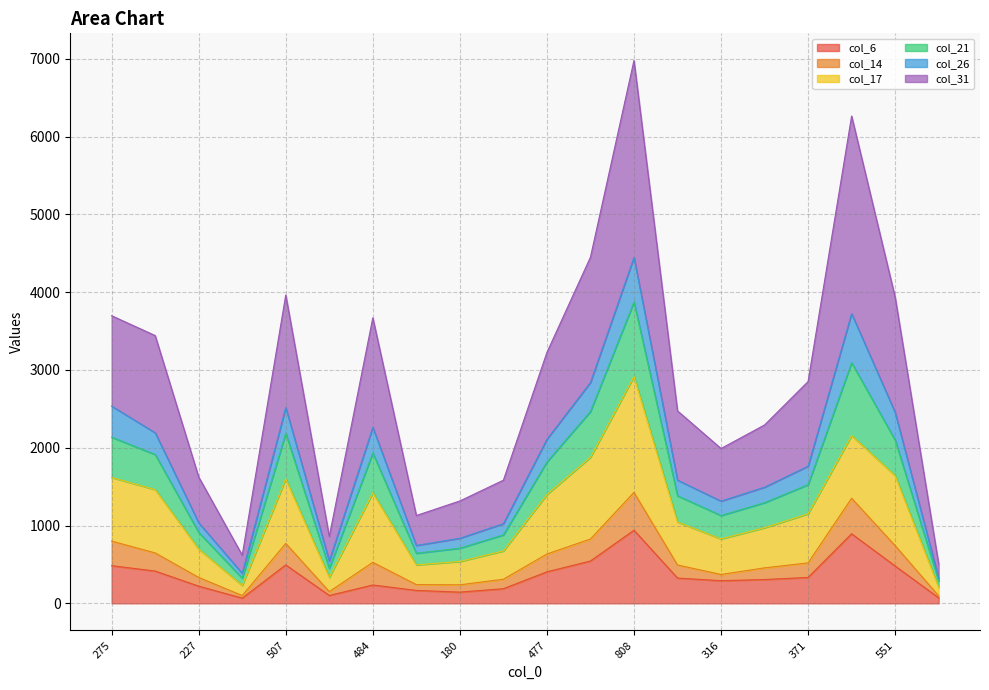

What are all the series names shown in the legend?

col_6, col_14, col_17, col_21, col_26, col_31